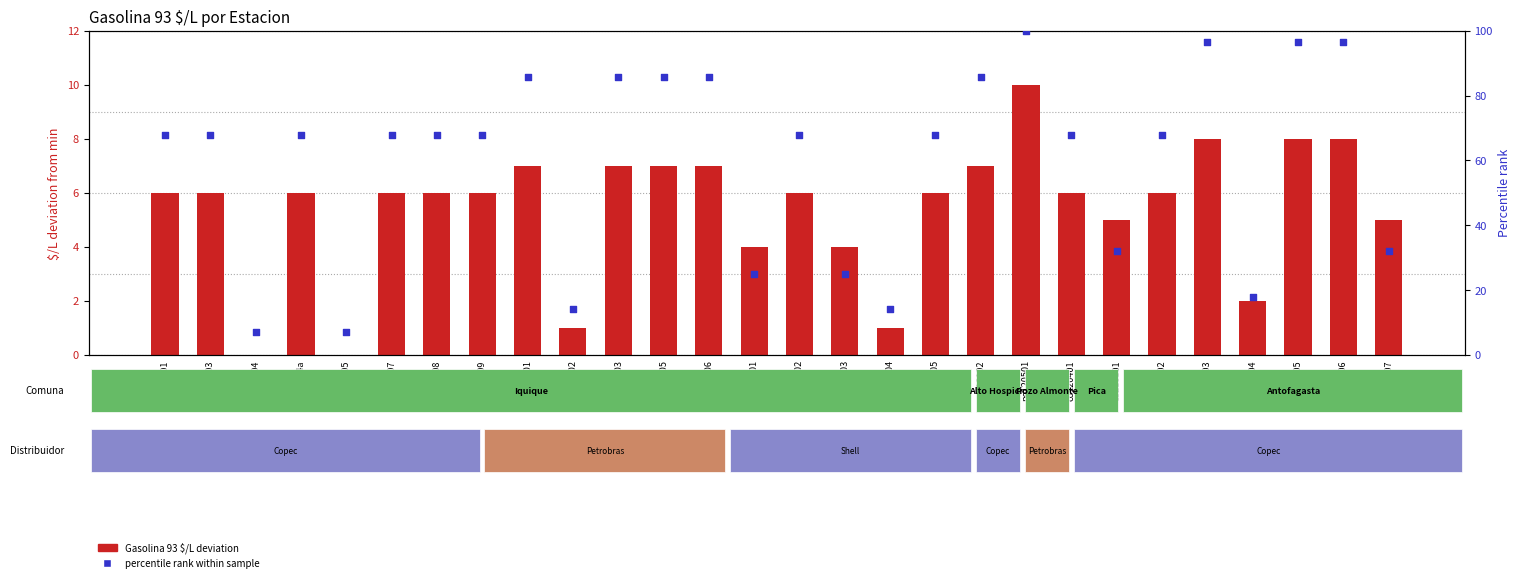

Which series contains the lowest Y value?

Gasolina 93 $/L deviation